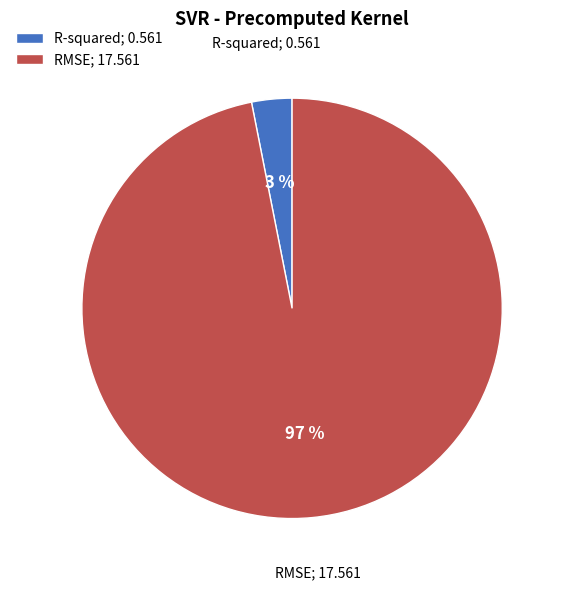

Is there a majority slice in this chart?

Yes